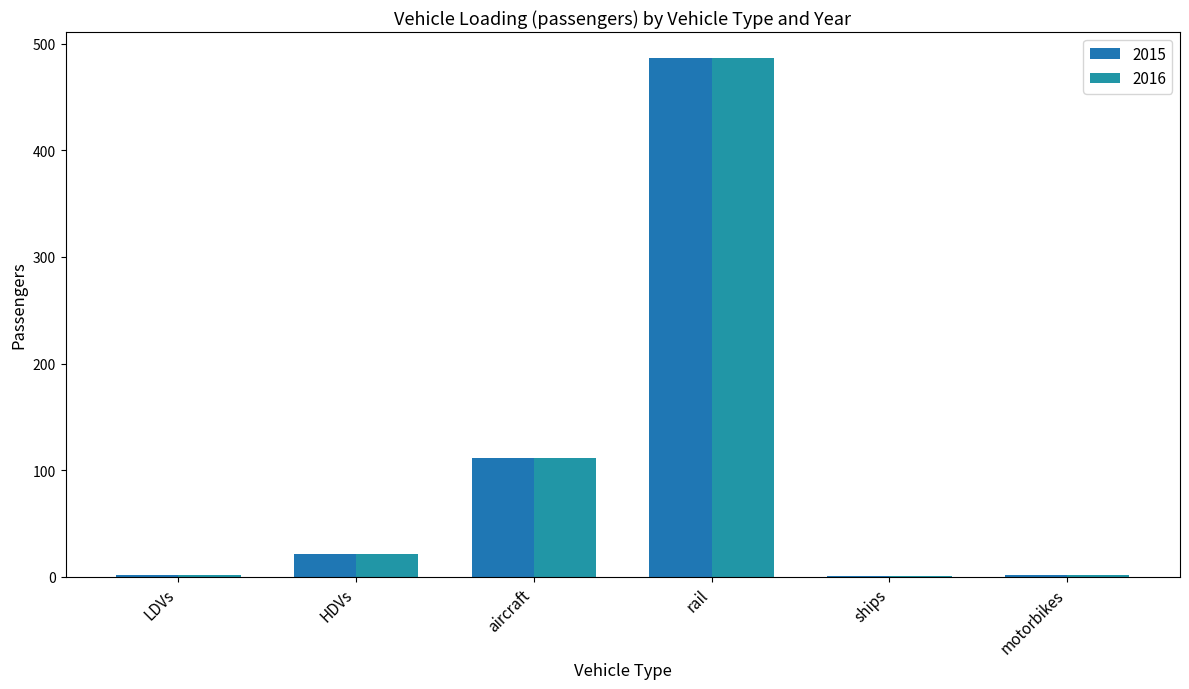

What is the label of the 4th bar from the left?

rail